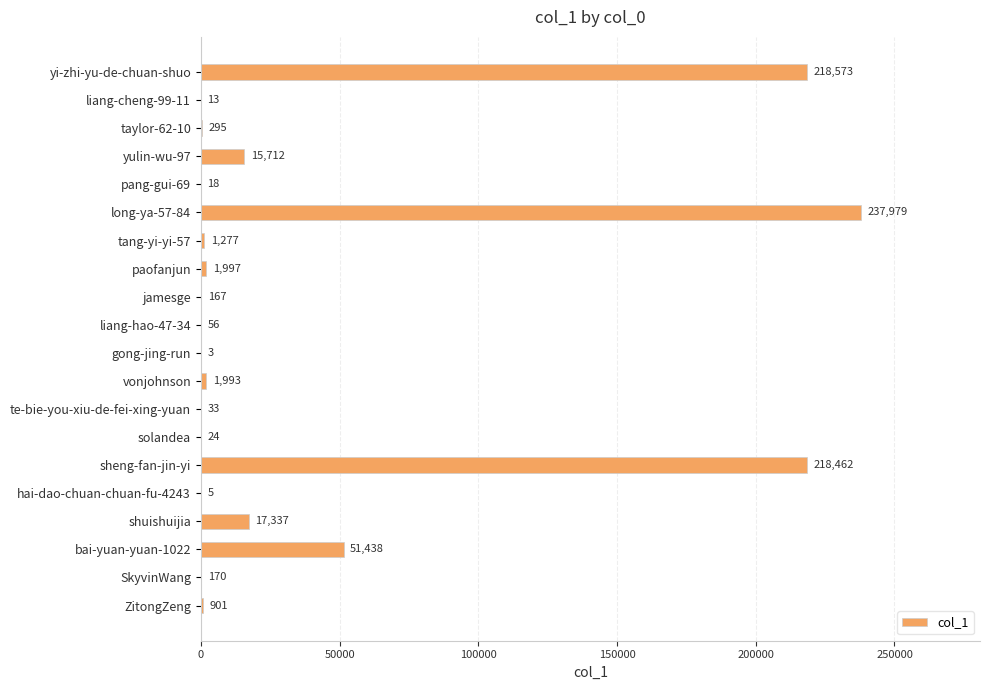

True or false: the data shows 23560 at bai-yuan-yuan-1022.

False